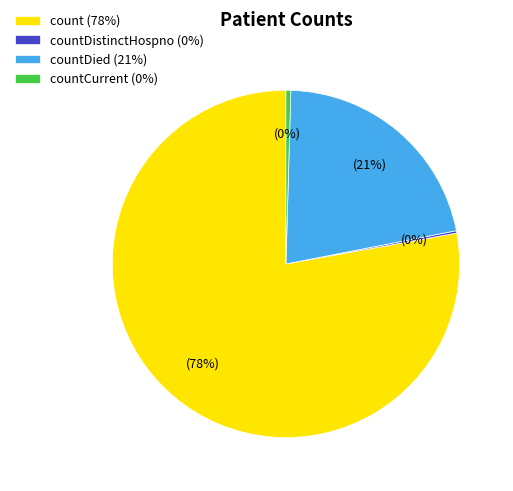

The count (78%) slice represents 78% of the pie. True or false?

True